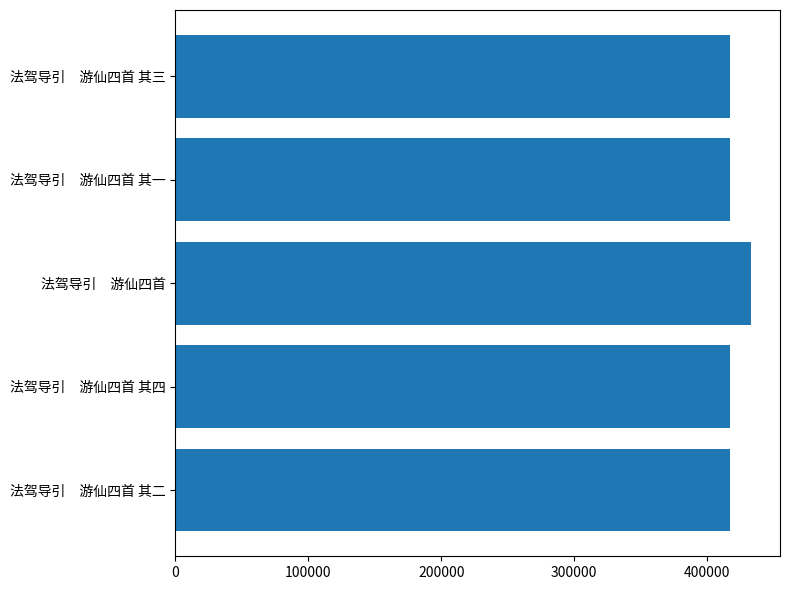

How many bars are there in total?

5